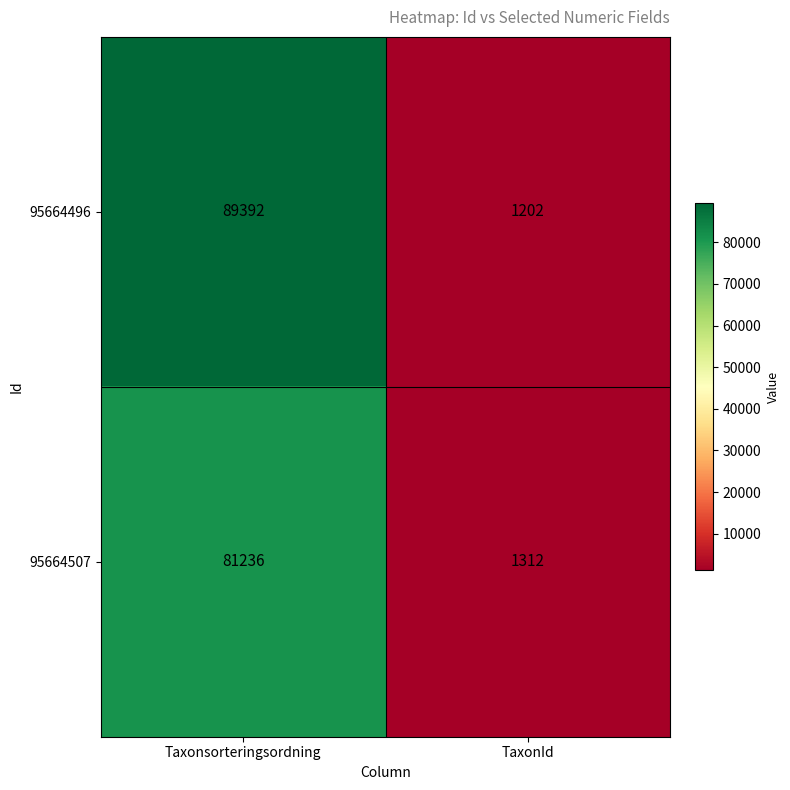

How many data points does each series have?

2